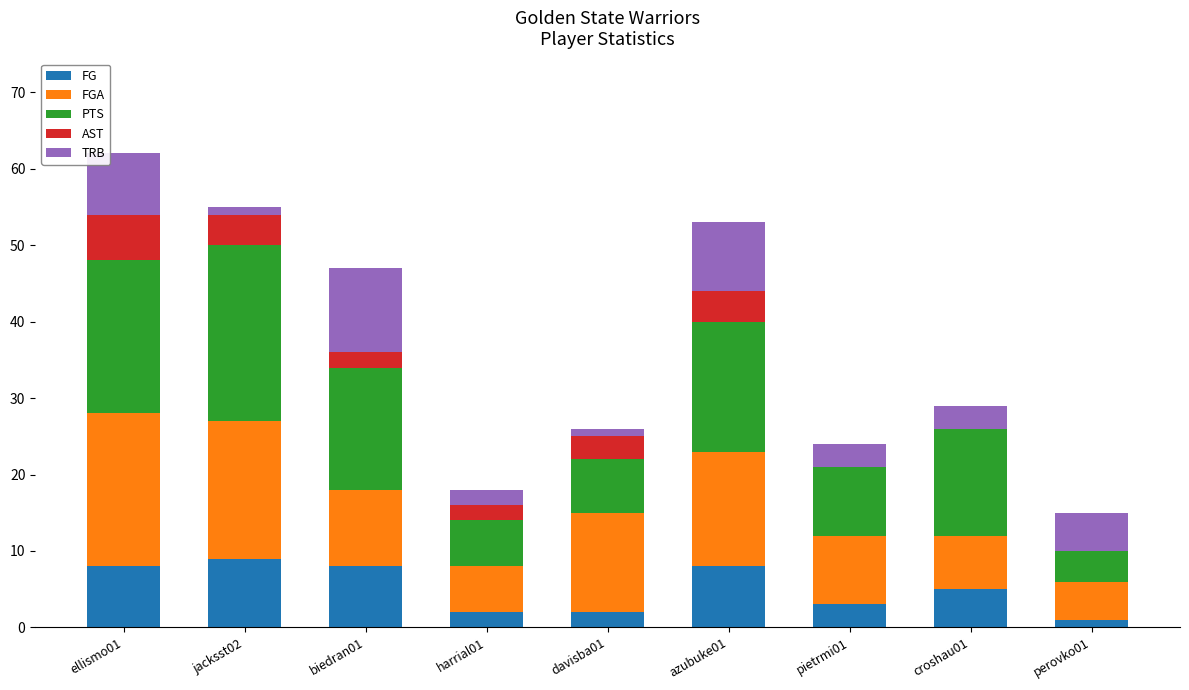

The FG series shows 6 at jacksst02. True or false?

False